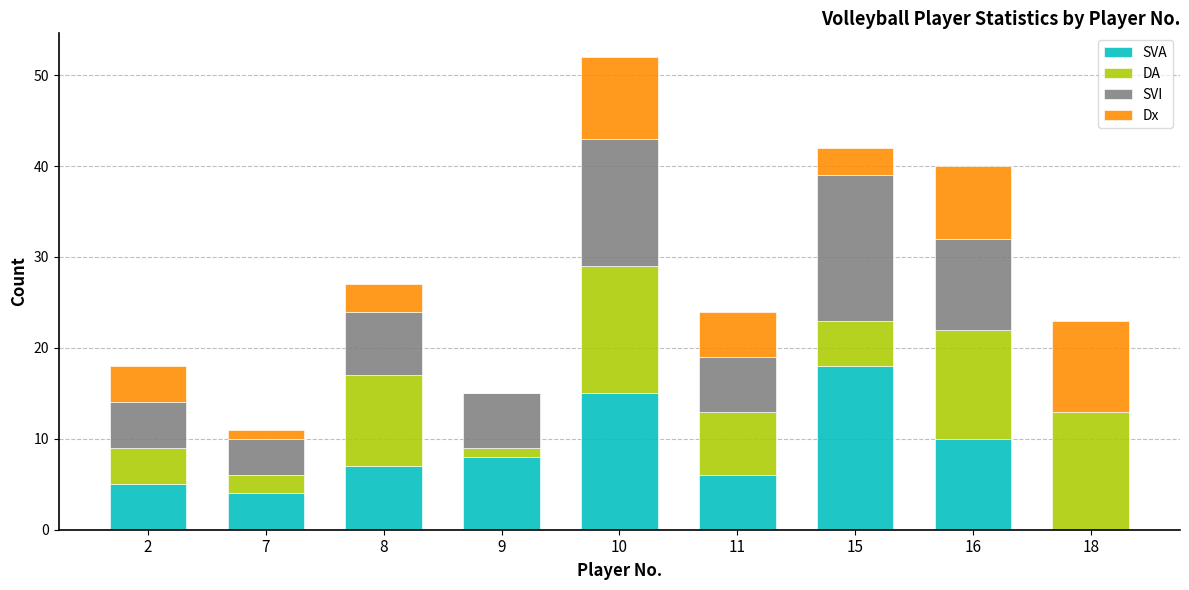

At which category is the sum across all series the highest?

10